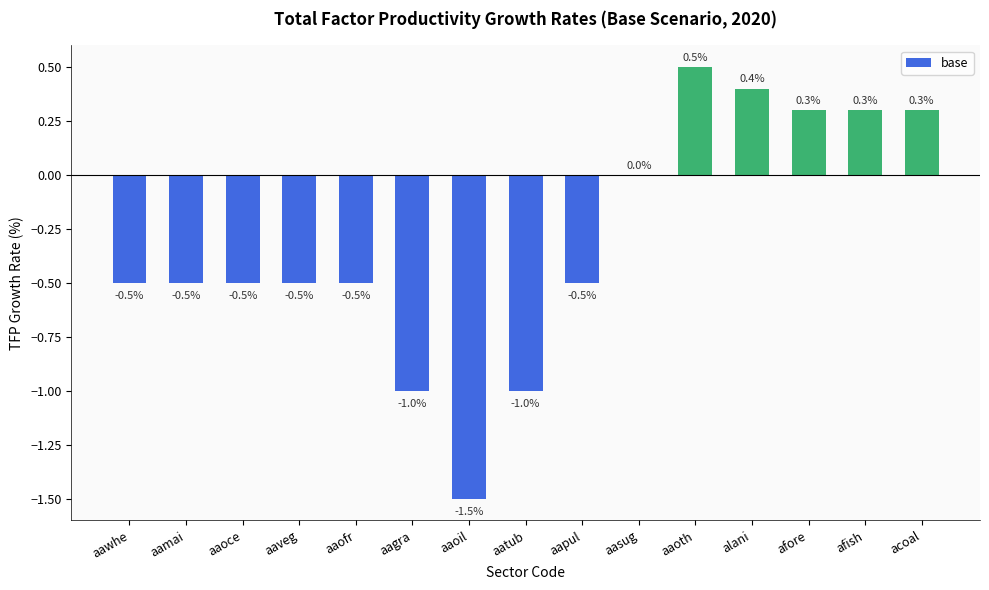

The chart shows a value of -0.5 at aaofr. True or false?

True